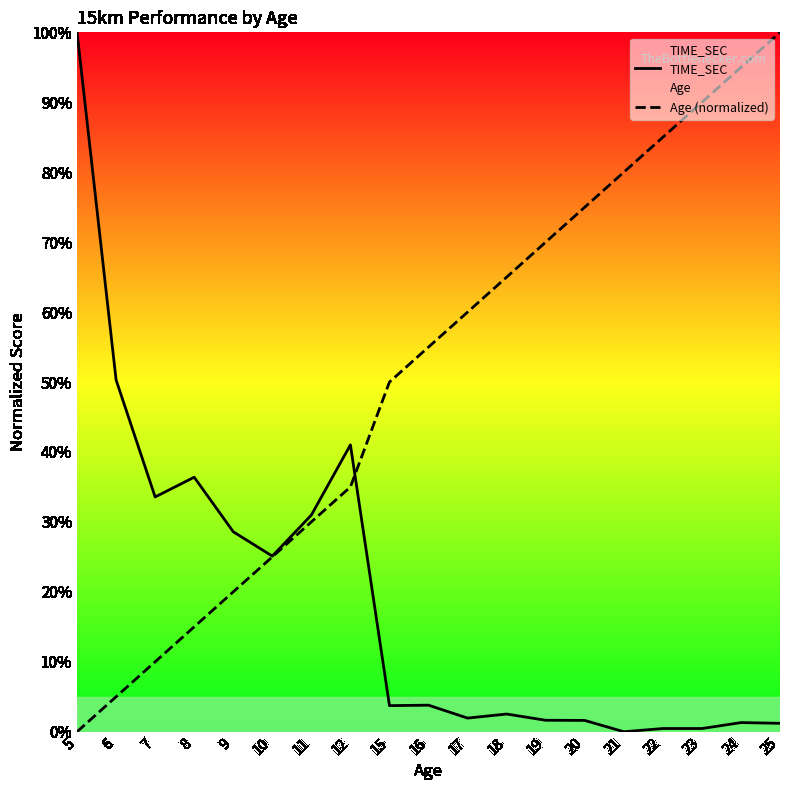

Which series has the largest range (max minus min)?

TIME_SEC